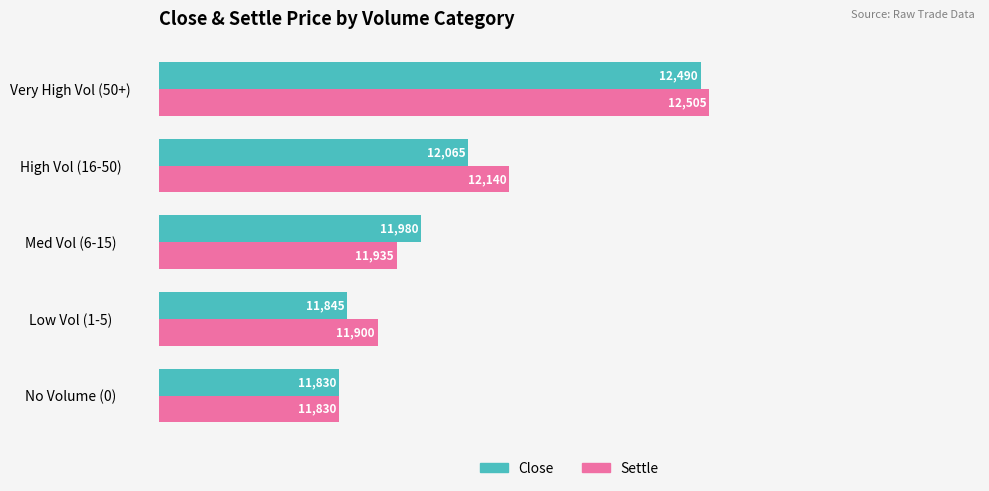

At Very High Vol (50+), list the series in order from largest to smallest.

Settle, Close